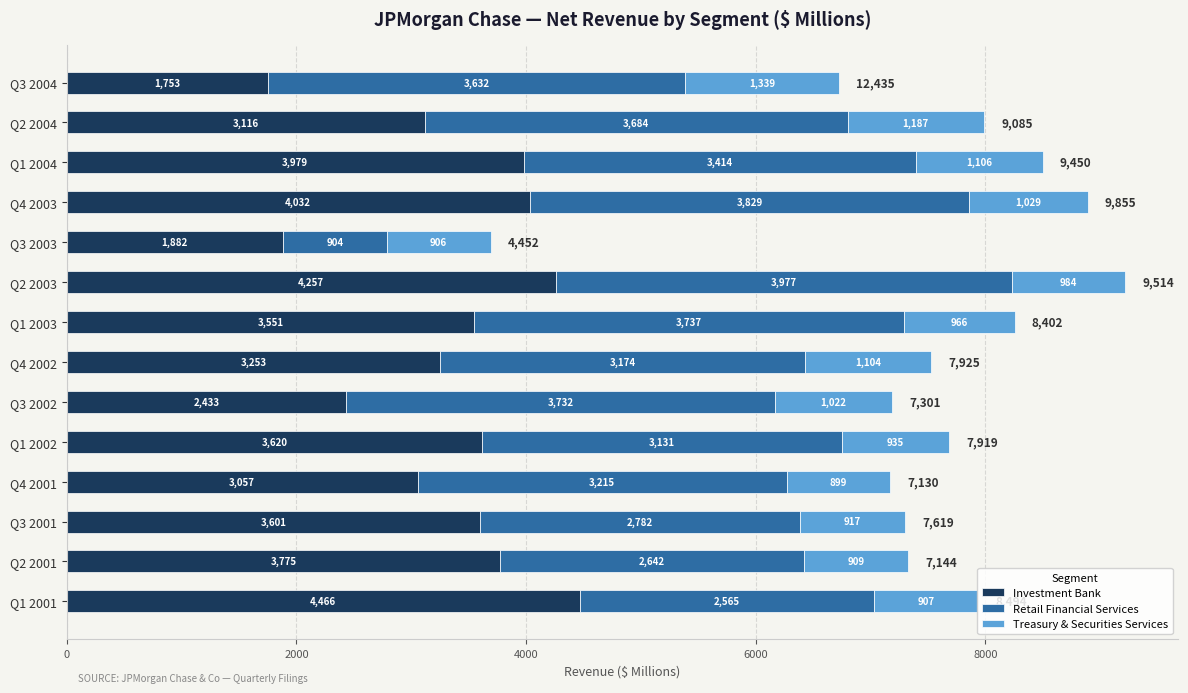

True or false: Investment Bank has a value of 4257 at Q2 2003.

True